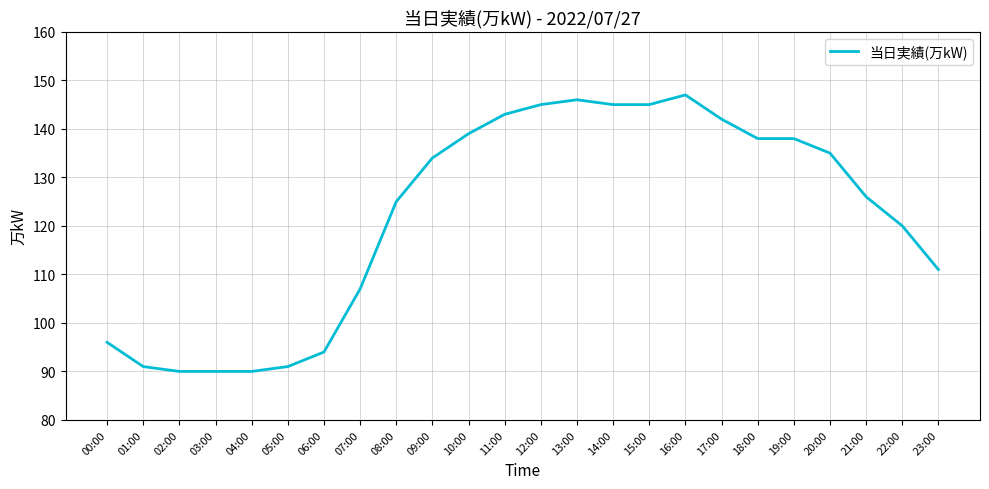

The chart shows a value of 76 at 13:00. True or false?

False